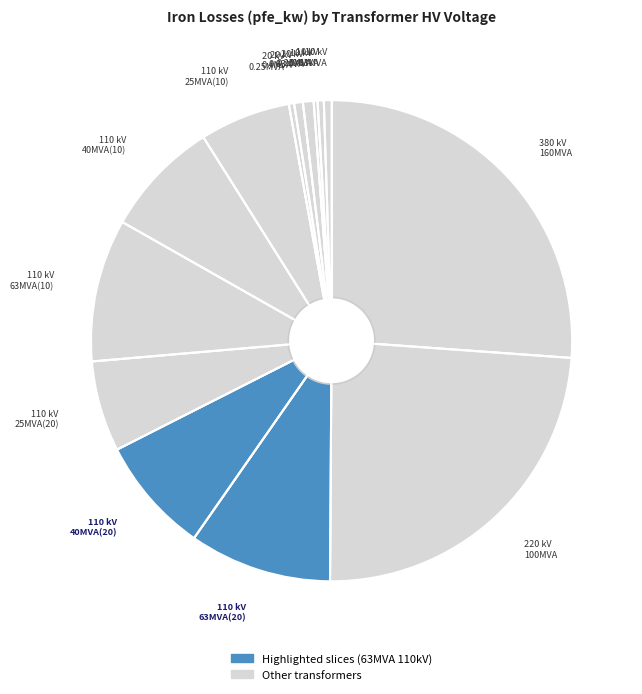

True or false: 110 kV 25MVA(20) accounts for 6% of the total.

True